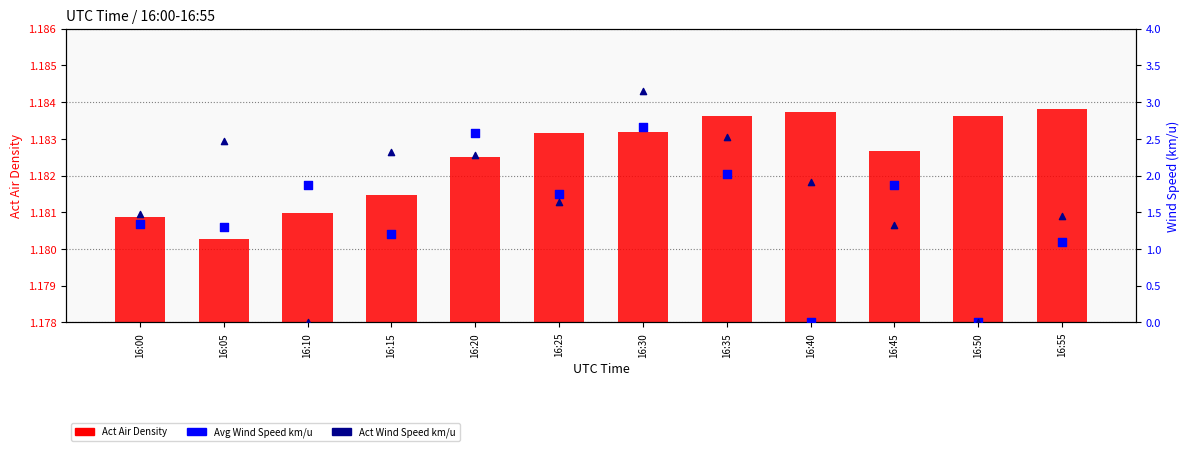

What are all the series names shown in the legend?

Act Air Density, Avg Wind Speed km/u, Act Wind Speed km/u